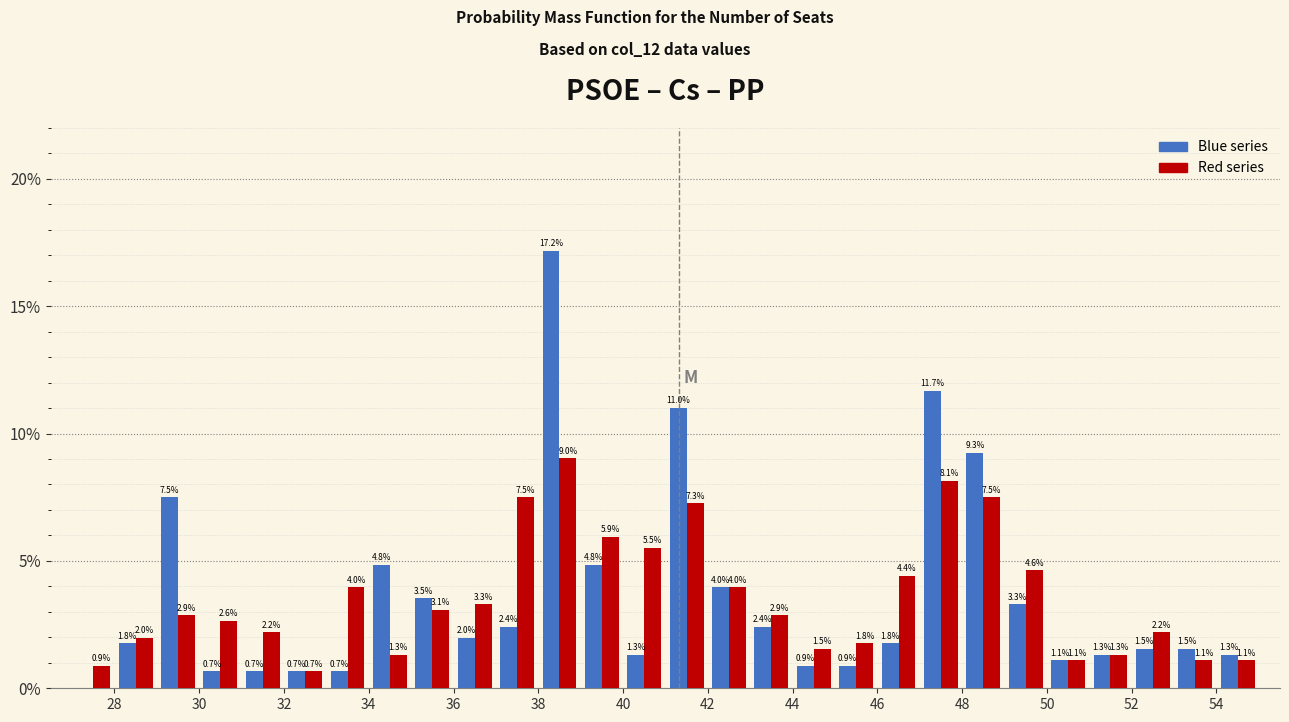

In the Blue series series, which range on the x-axis has the tallest bar?

38 to 39